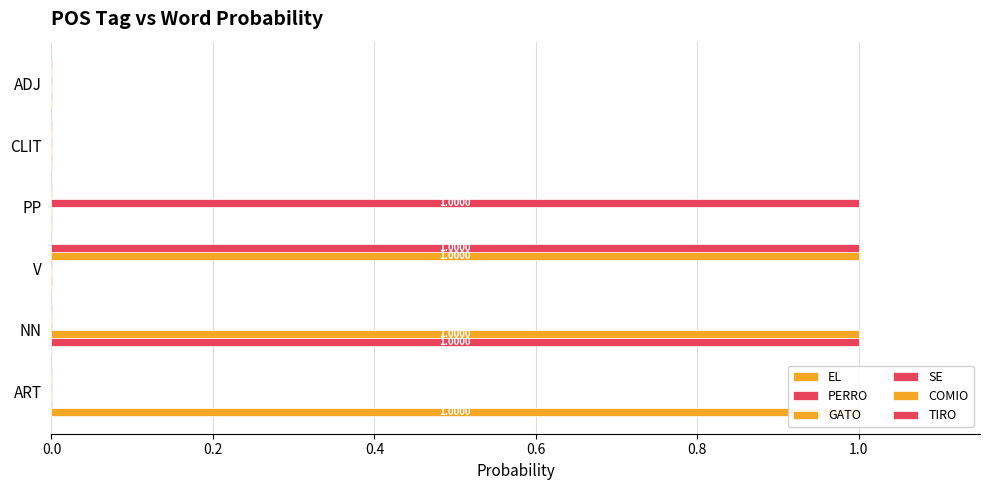

Is the value of PERRO at ADJ greater than the value of EL at NN?

No